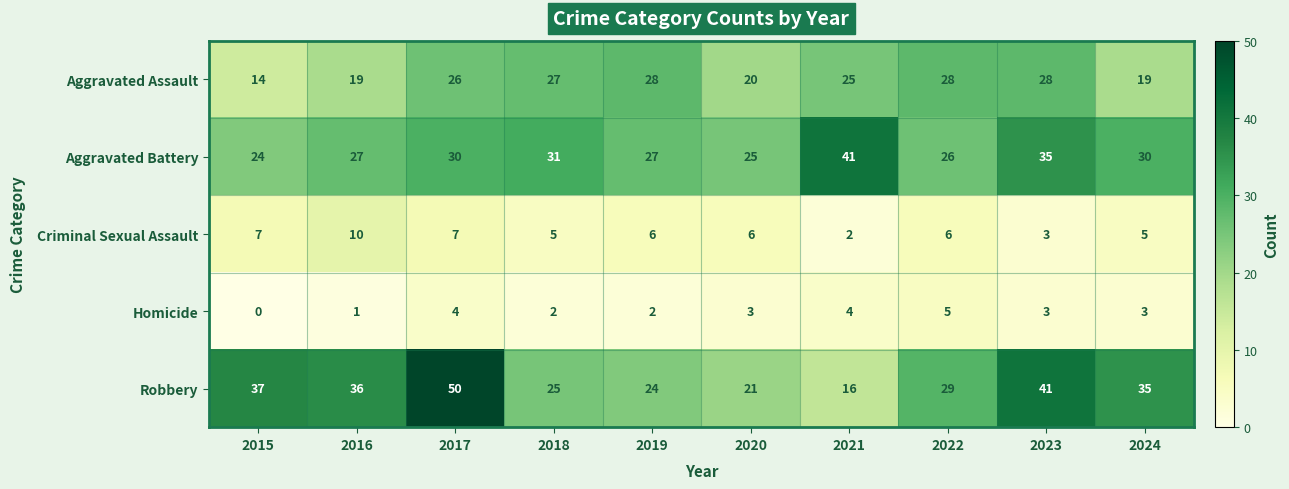

True or false: Criminal Sexual Assault has a value of 12 at 2017.

False